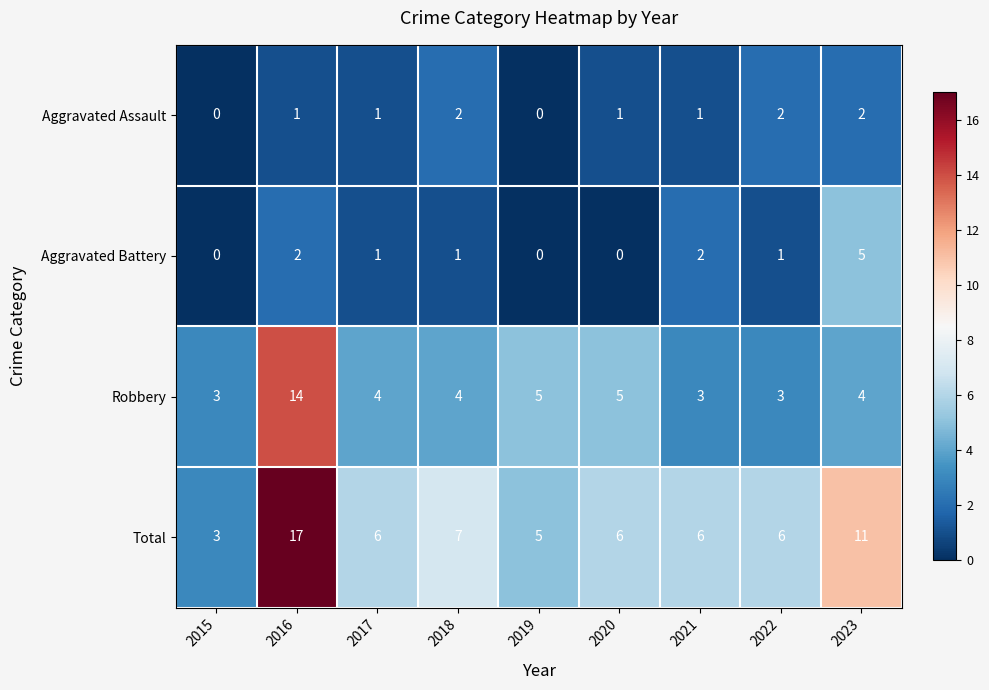

Which series has the widest spread of values?

Total